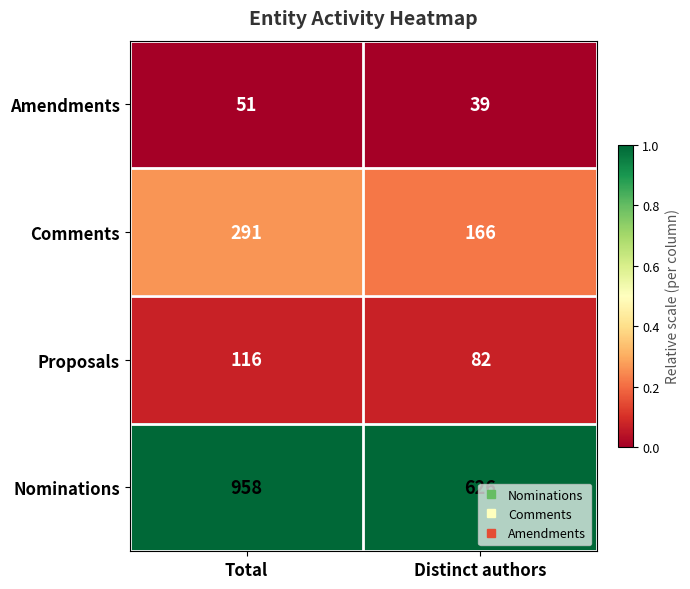

What is the minimum value for Proposals?

82